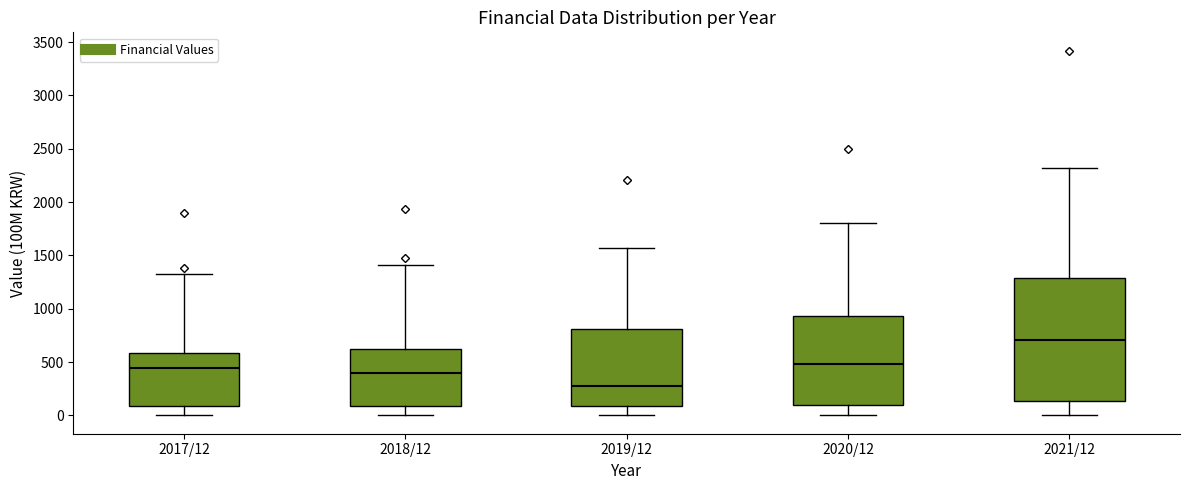

Comparing the boxes themselves (not the whiskers), which one is the tallest?

2021/12